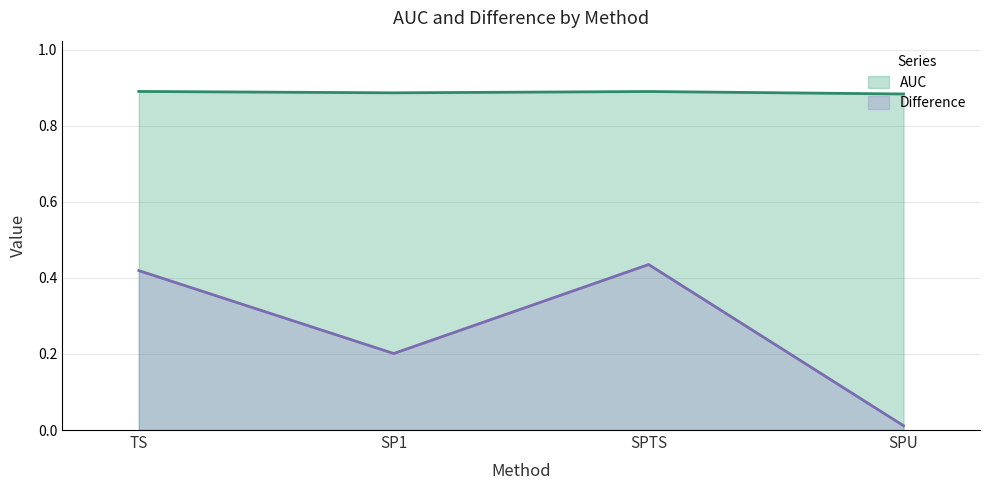

How many AUC values are between 0 and 1?

4